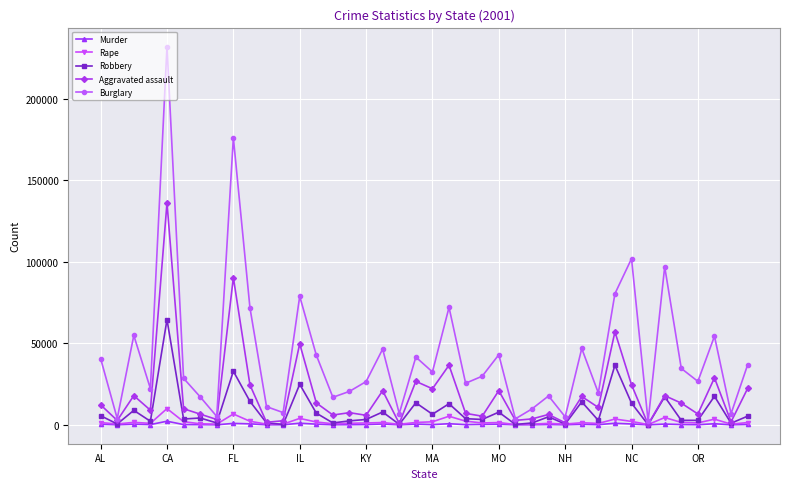

Which series has the largest range (max minus min)?

Burglary